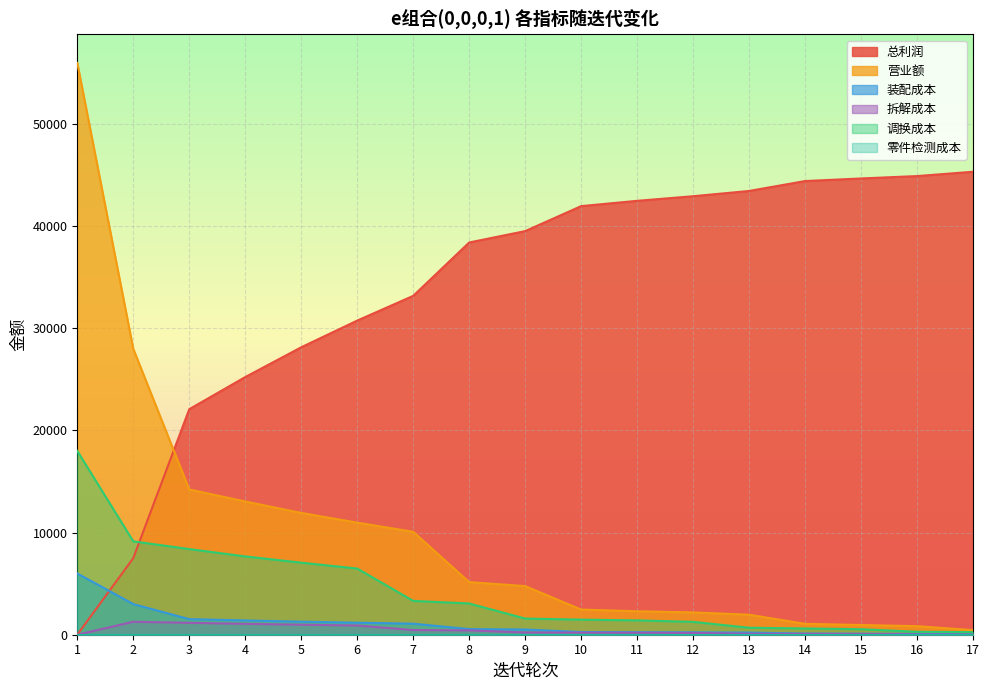

Rank the categories by 拆解成本 value from highest to lowest.

2, 3, 4, 5, 6, 7, 8, 9, 10, 11, 12, 13, 14, 15, 16, 17, 1